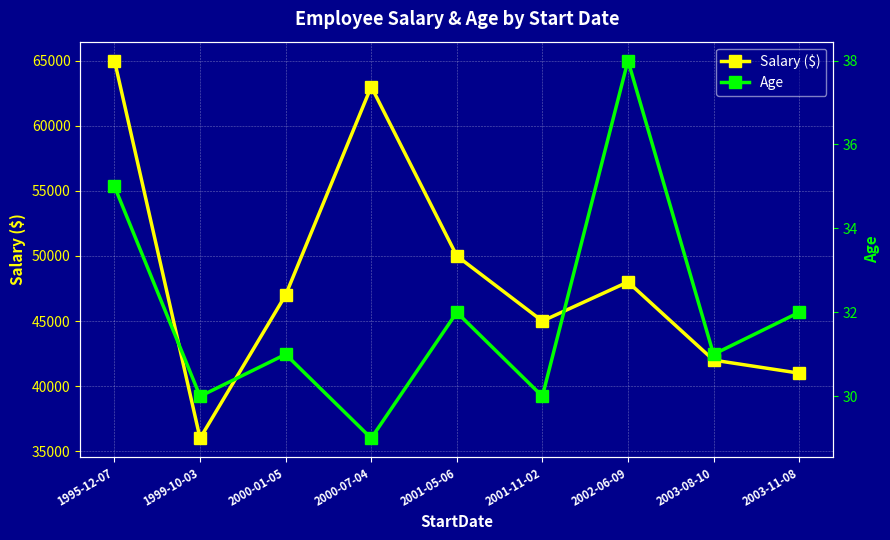

What is the value of the Age point at the 3rd from the left?

31